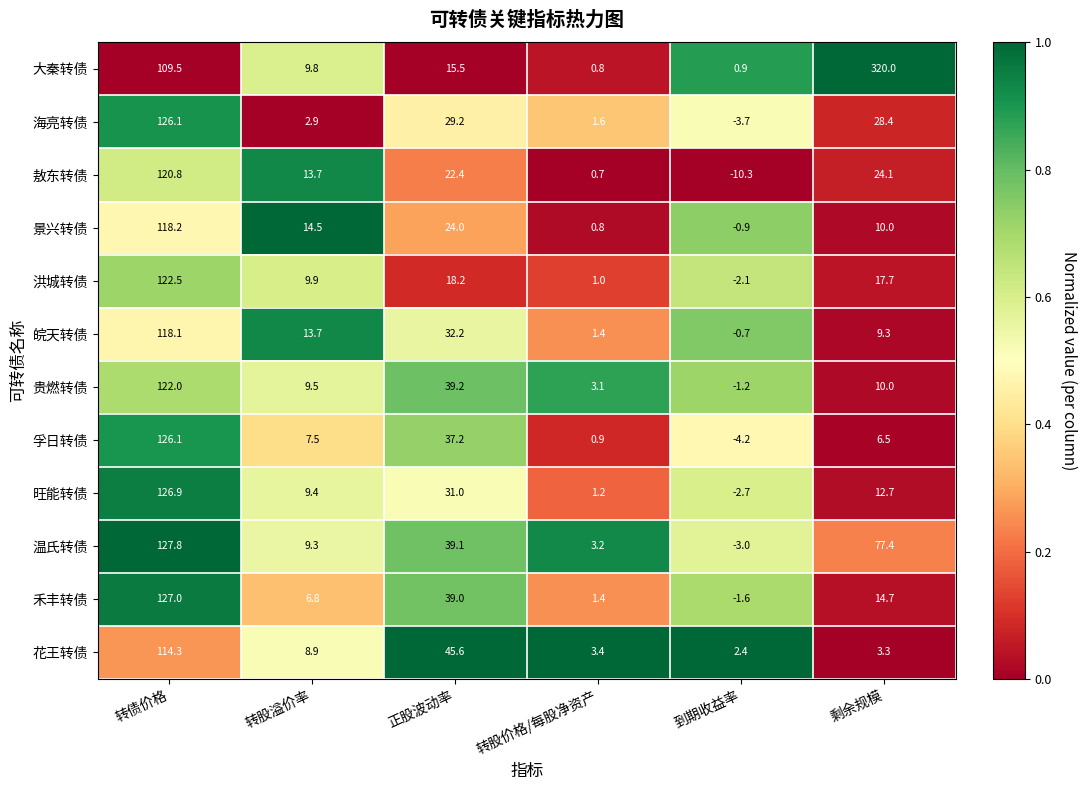

What is the highest value of the 皖天转债 series?

118.1